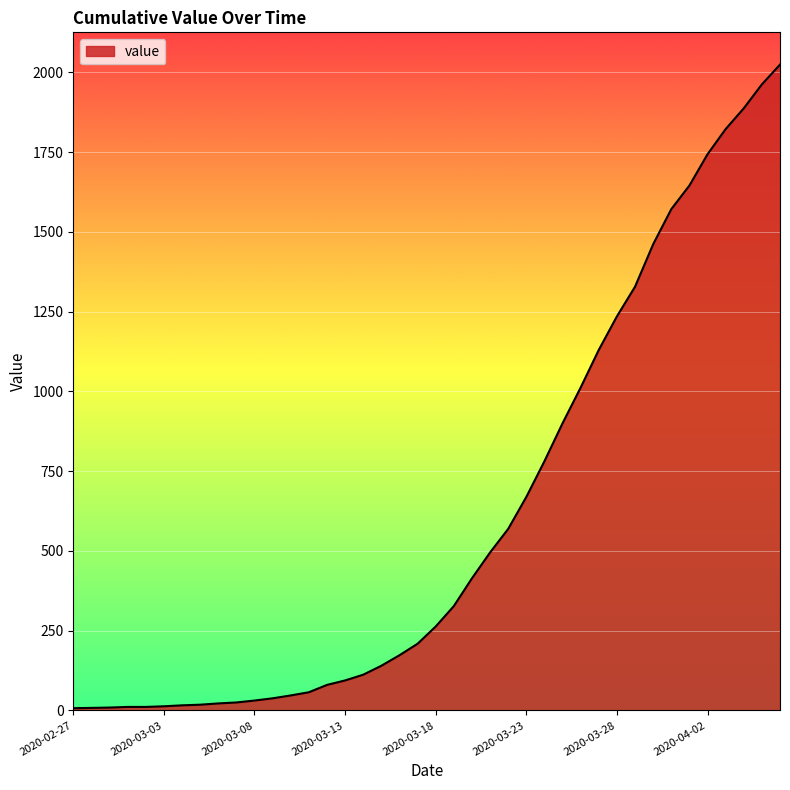

What is the average value?

609